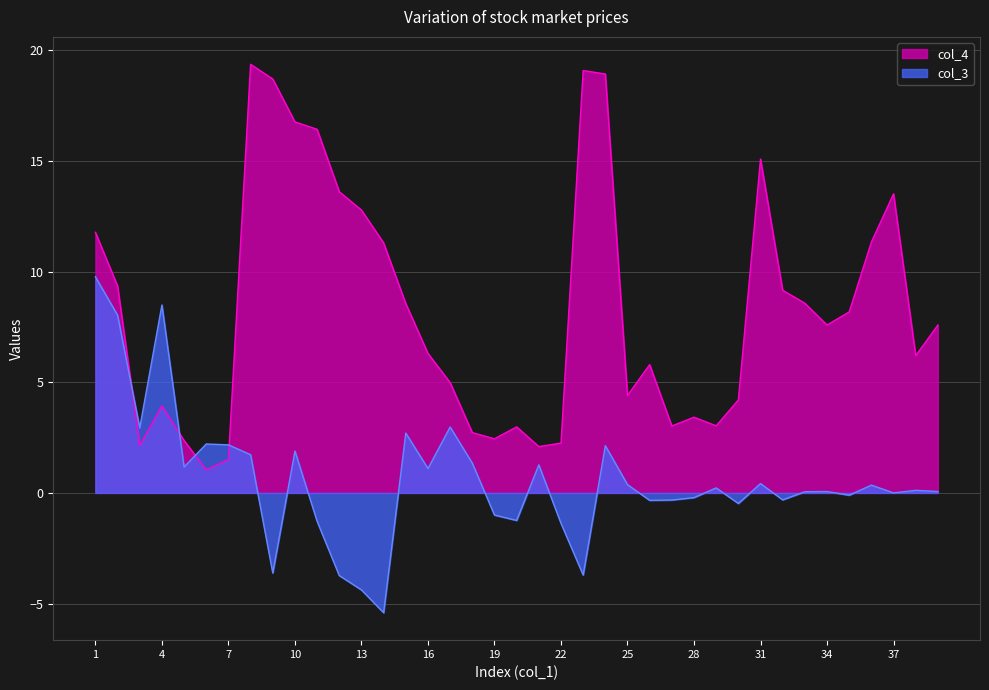

Count the number of categories in the chart.

39